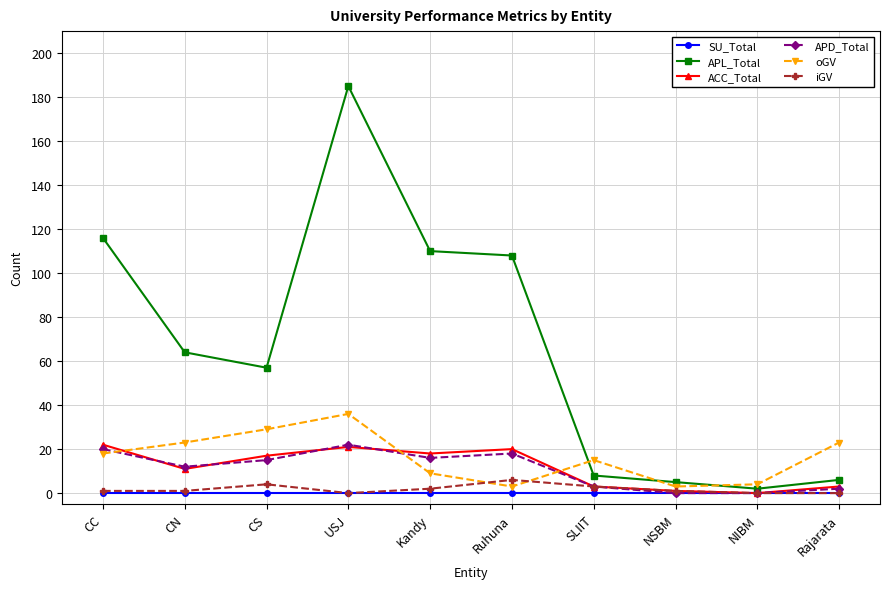

Reading right to left, what are all the values shown in this chart?

SU_Total: Rajarata=0	NIBM=0	NSBM=0	SLIIT=0	Ruhuna=0	Kandy=0	USJ=0	CS=0	CN=0	CC=0
APL_Total: Rajarata=6	NIBM=2	NSBM=5	SLIIT=8	Ruhuna=108	Kandy=110	USJ=185	CS=57	CN=64	CC=116
ACC_Total: Rajarata=3	NIBM=0	NSBM=1	SLIIT=3	Ruhuna=20	Kandy=18	USJ=21	CS=17	CN=11	CC=22
APD_Total: Rajarata=2	NIBM=0	NSBM=0	SLIIT=3	Ruhuna=18	Kandy=16	USJ=22	CS=15	CN=12	CC=20
oGV: Rajarata=23	NIBM=4	NSBM=3	SLIIT=15	Ruhuna=3	Kandy=9	USJ=36	CS=29	CN=23	CC=18
iGV: Rajarata=0	NIBM=0	NSBM=1	SLIIT=3	Ruhuna=6	Kandy=2	USJ=0	CS=4	CN=1	CC=1